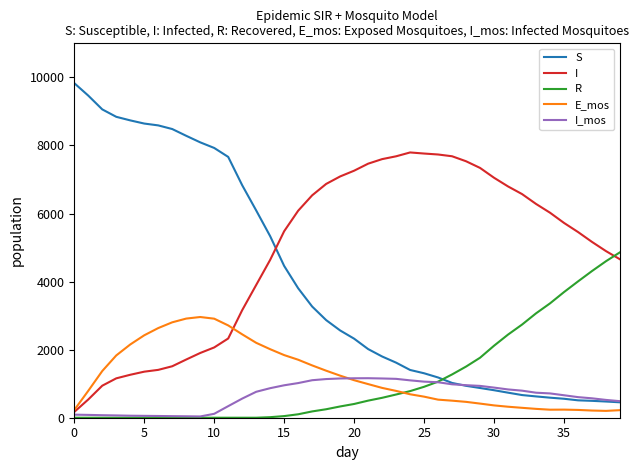

Which series has the largest total across all categories?

I